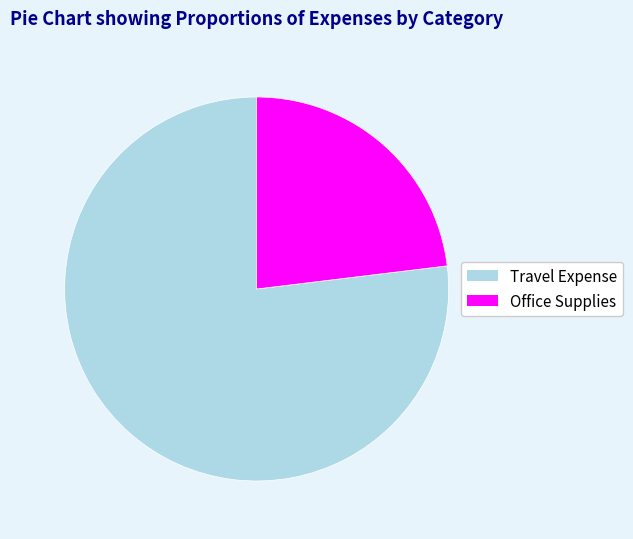

Between Travel Expense and Office Supplies, which is larger?

Travel Expense